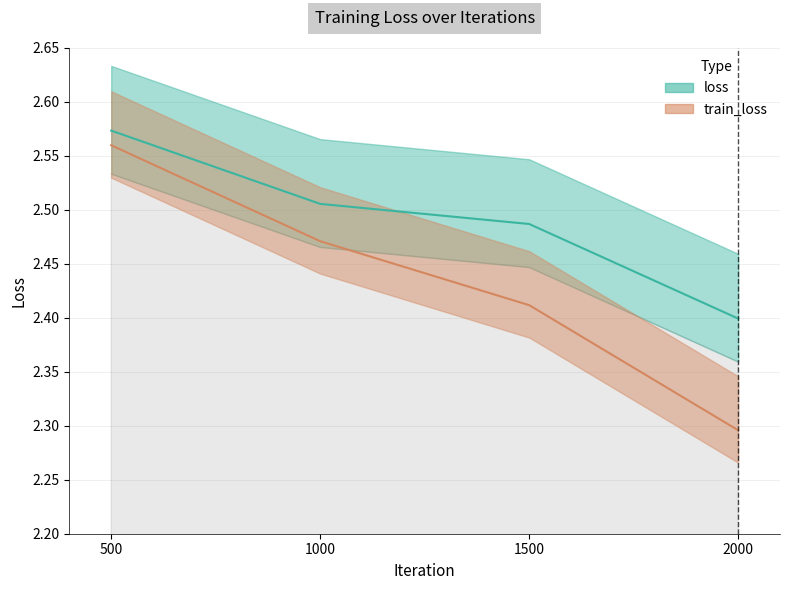

Count the loss values in the range 2 to 3.

4